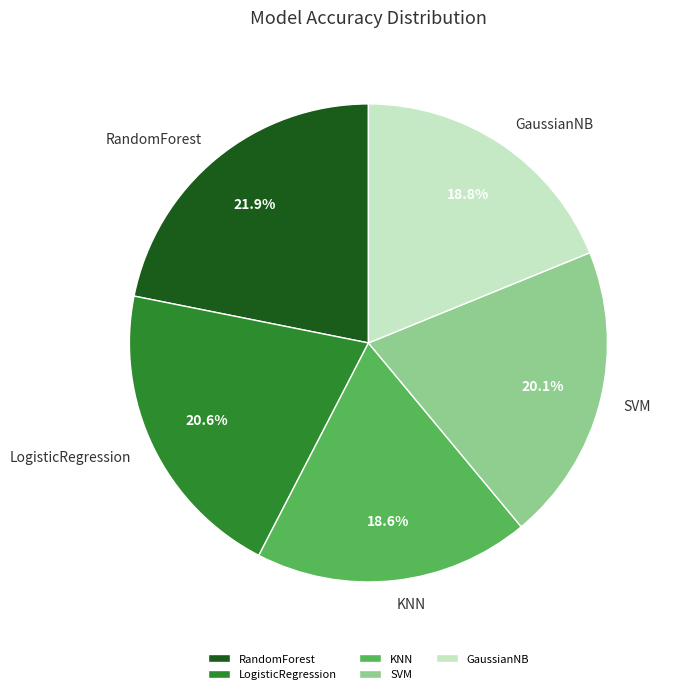

To the nearest percent, what is the combined percentage of GaussianNB and LogisticRegression?

39%